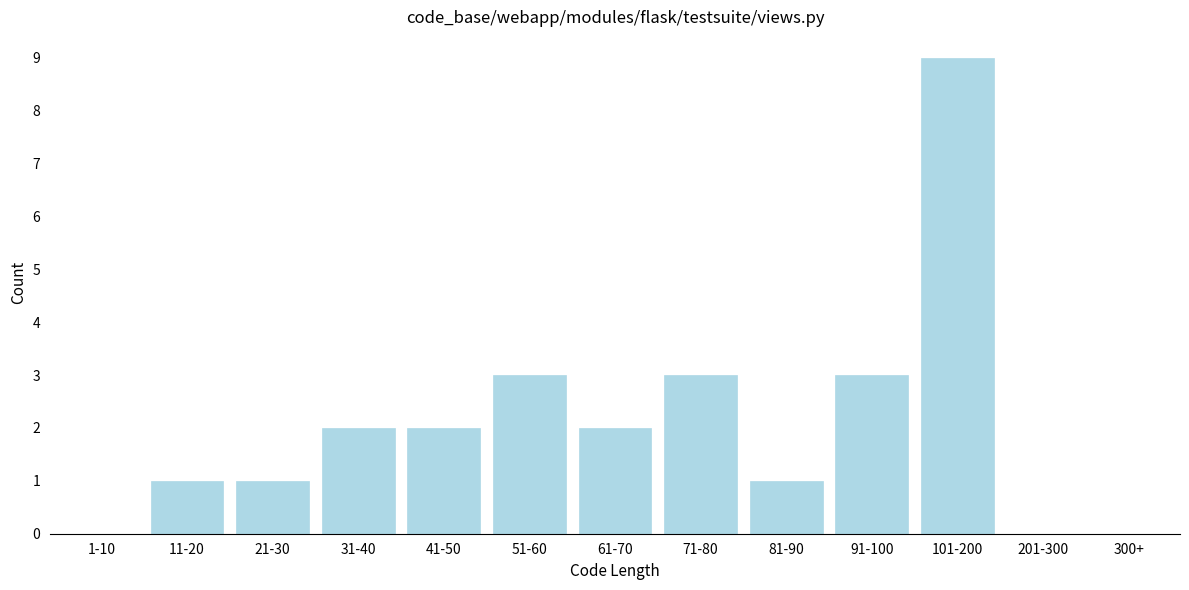

Reading right to left, what are all the values shown in this chart?

300+=0	201-300=0	101-200=9	91-100=3	81-90=1	71-80=3	61-70=2	51-60=3	41-50=2	31-40=2	21-30=1	11-20=1	1-10=0